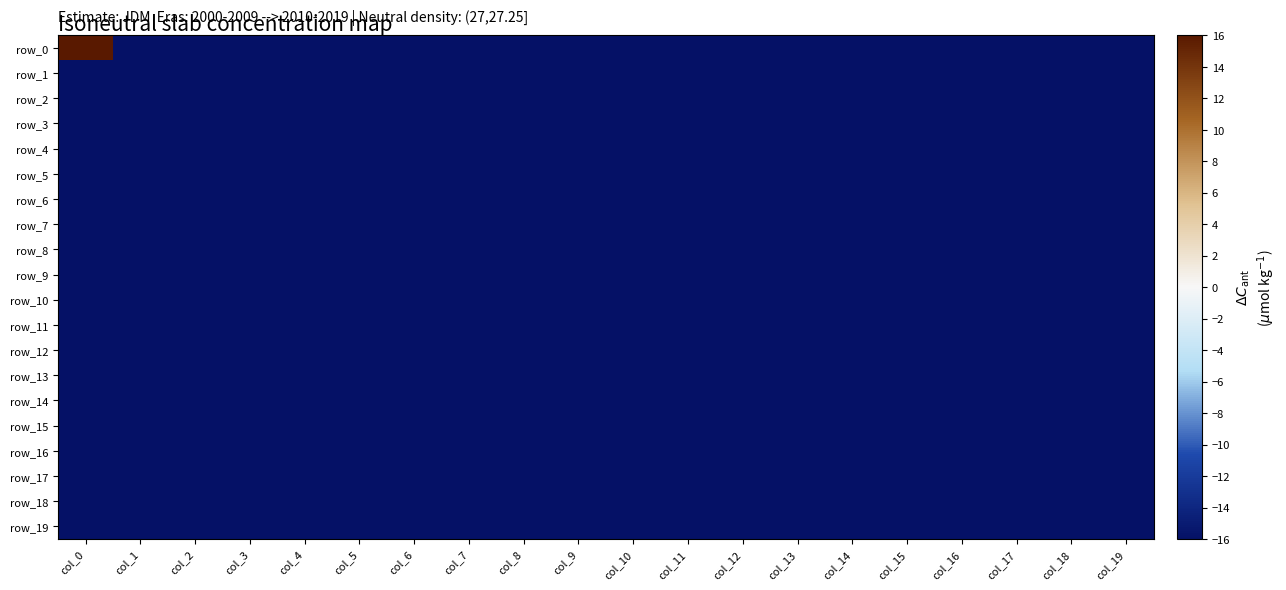

The value of row_14 at col_3 is -6. True or false?

False